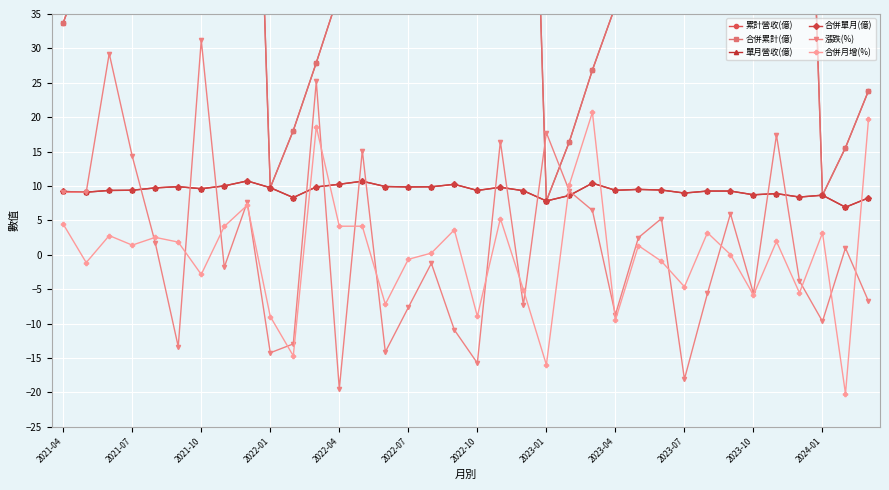

How many interior local valleys does the 合併累計(億) series have?

3